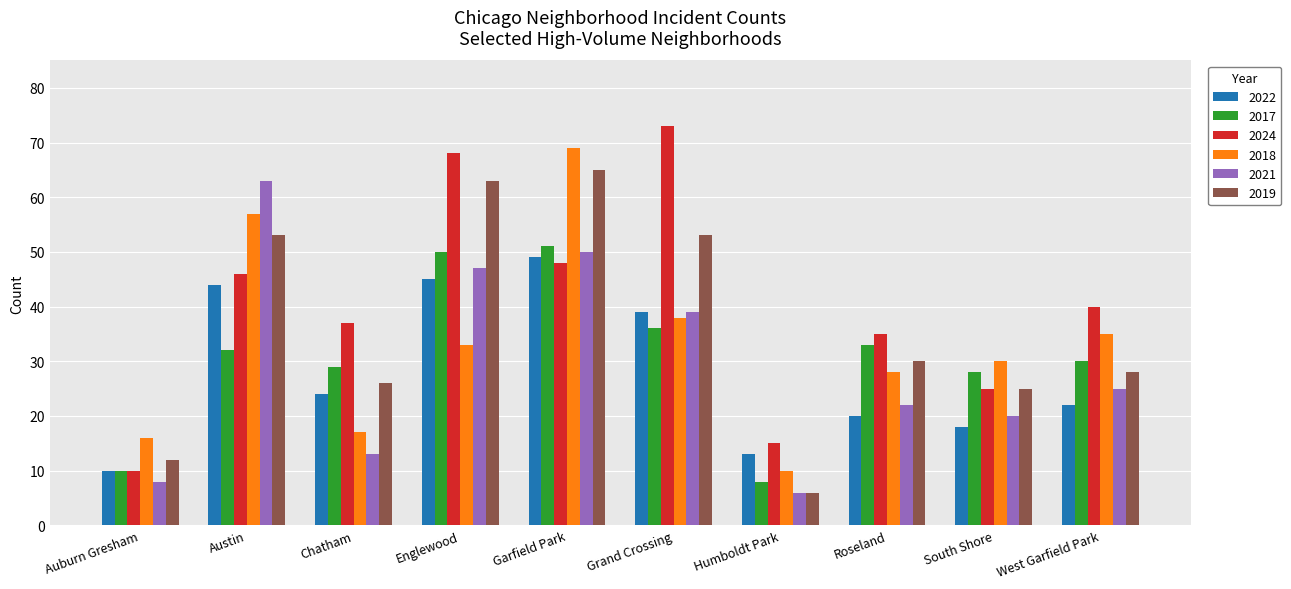

Reading left to right, extract all data points from this chart.

2022: 10	44	24	45	49	39	13	20	18	22
2017: 10	32	29	50	51	36	8	33	28	30
2024: 10	46	37	68	48	73	15	35	25	40
2018: 16	57	17	33	69	38	10	28	30	35
2021: 8	63	13	47	50	39	6	22	20	25
2019: 12	53	26	63	65	53	6	30	25	28